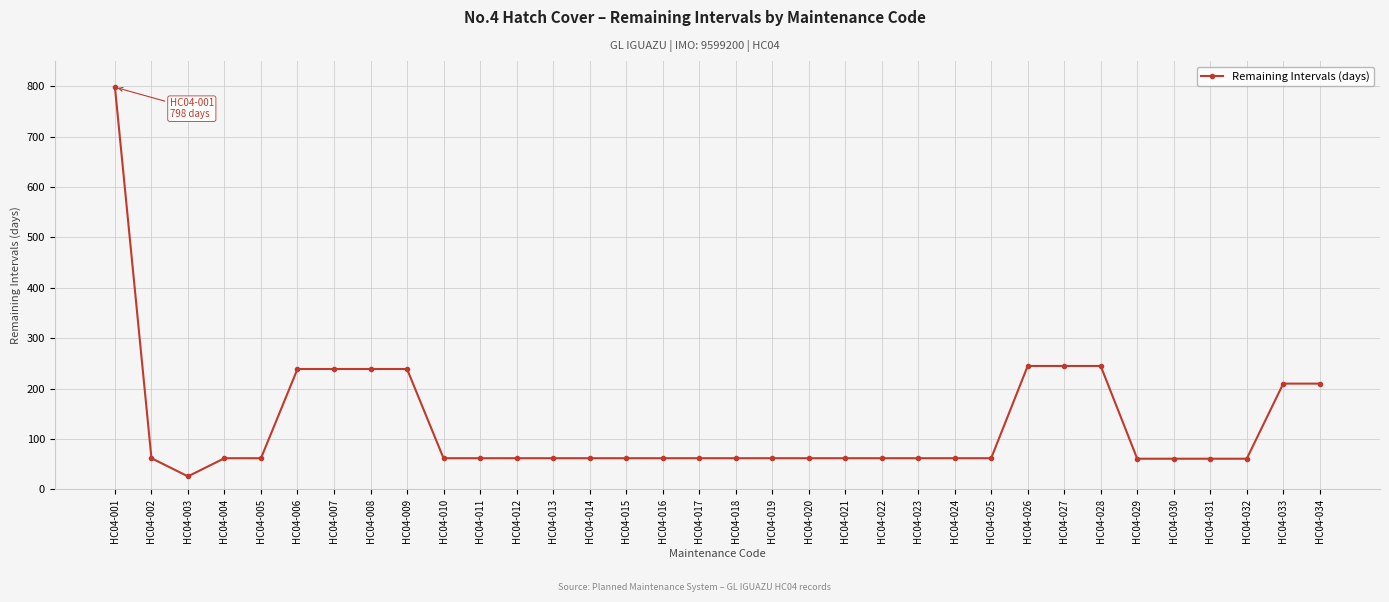

Between HC04-015 and HC04-027, which is larger?

HC04-027